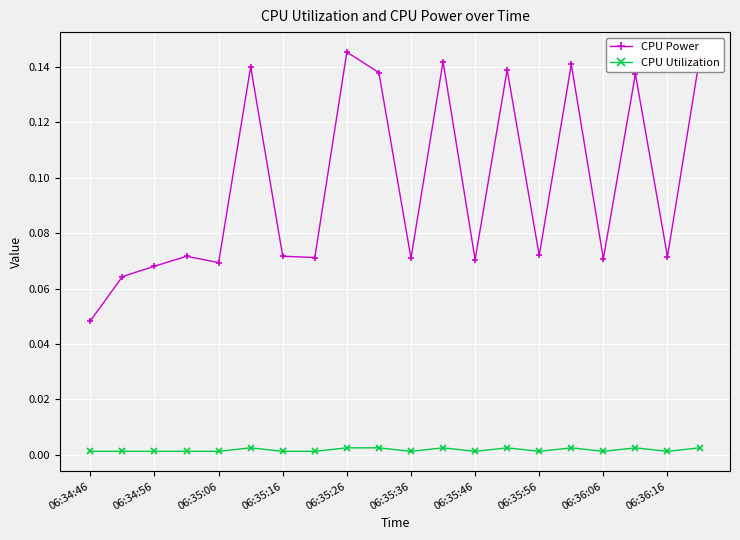

True or false: CPU Power has more than 0 points higher than both neighbors.

True